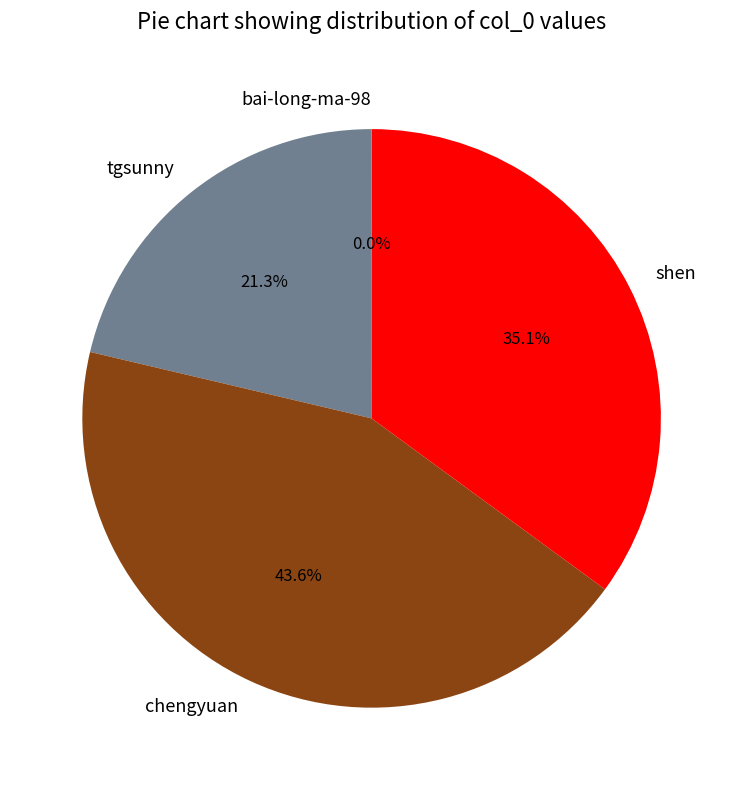

Does shen represent more than half of the total?

No